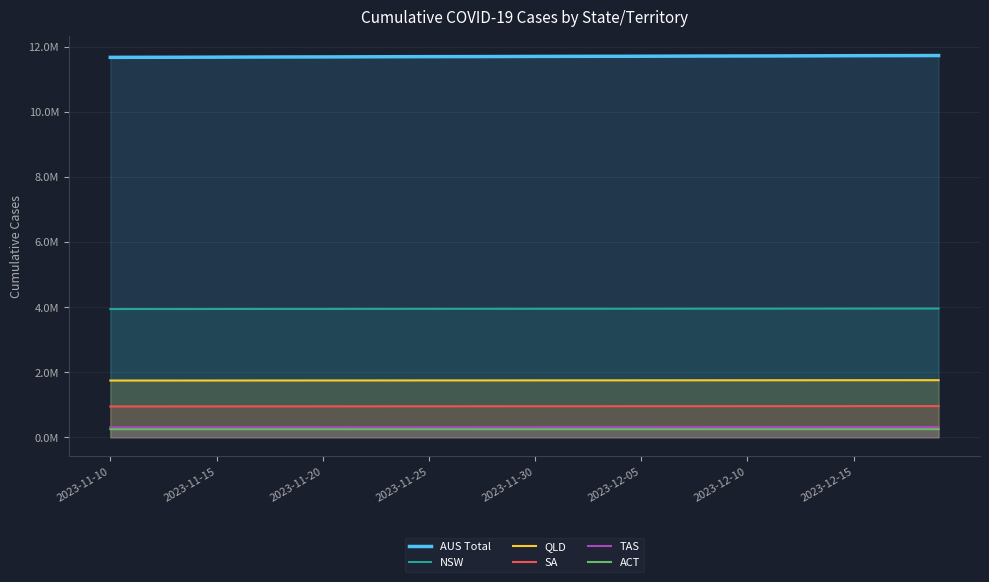

What is the sum of the AUS Total values at 28 and 11?

23400460